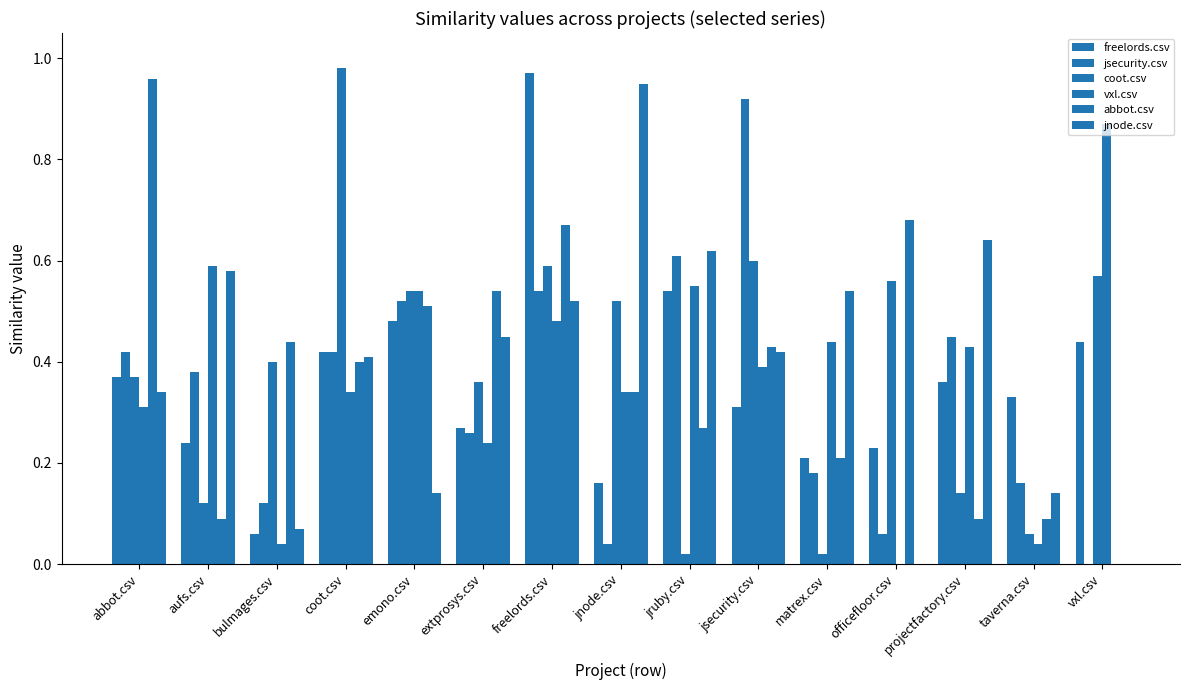

How many positive values does the abbot.csv series have?

14